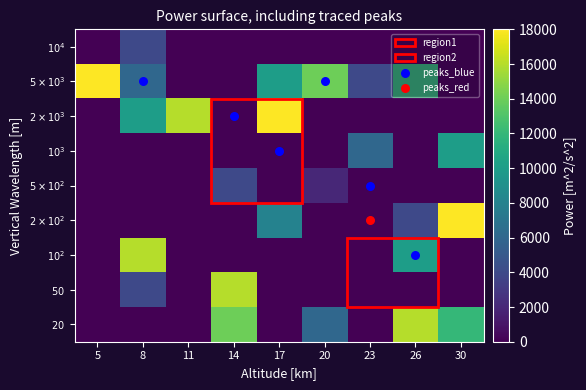

How many series are shown in this chart?

9